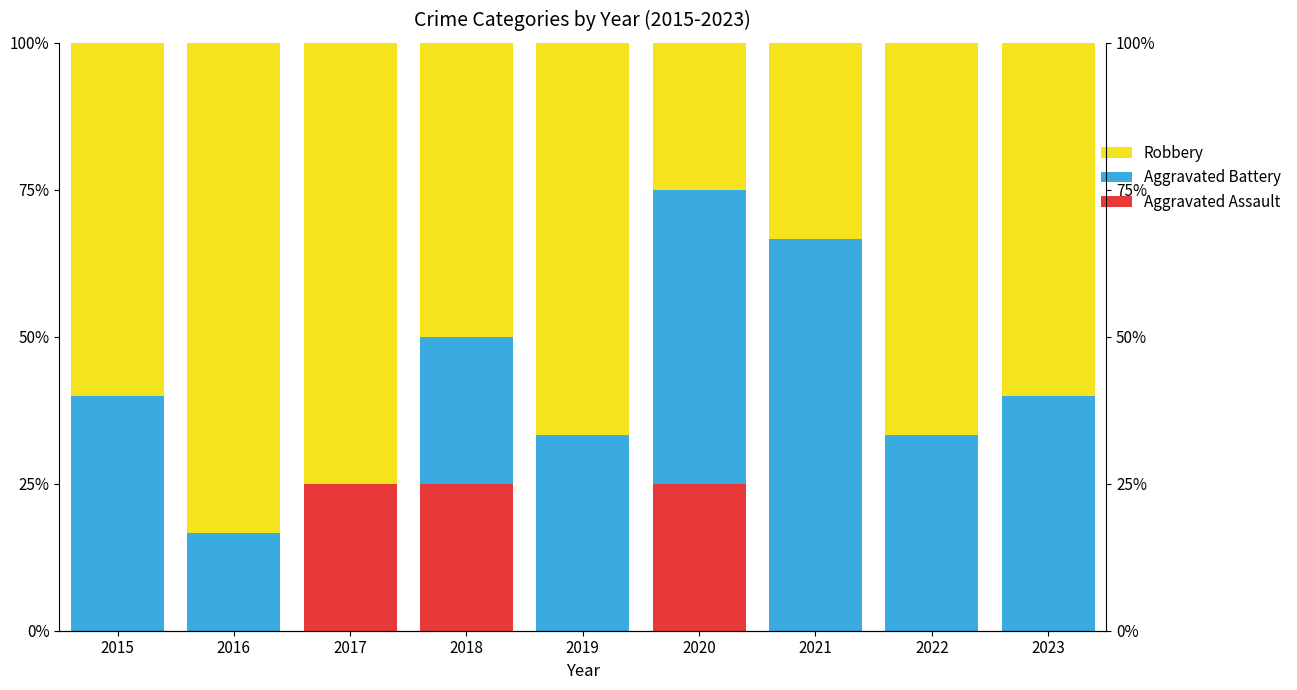

How many bars are there in each group?

3